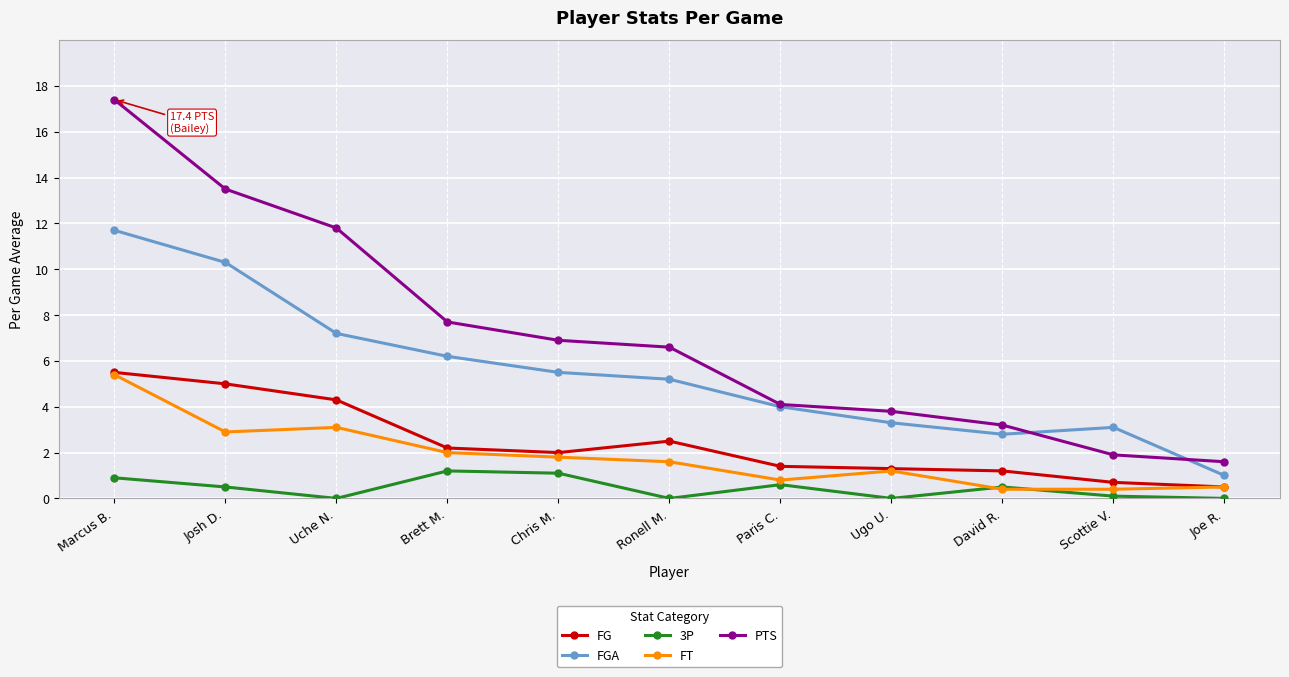

True or false: PTS and 3P cross at least once.

False